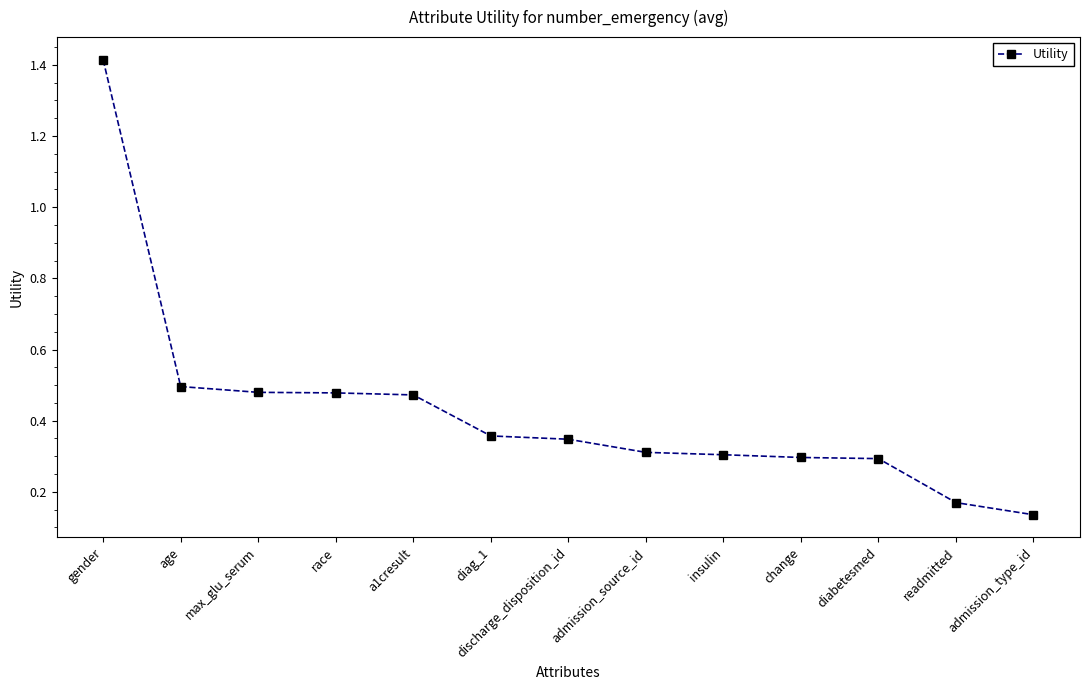

What is the sum of all values?

5.6